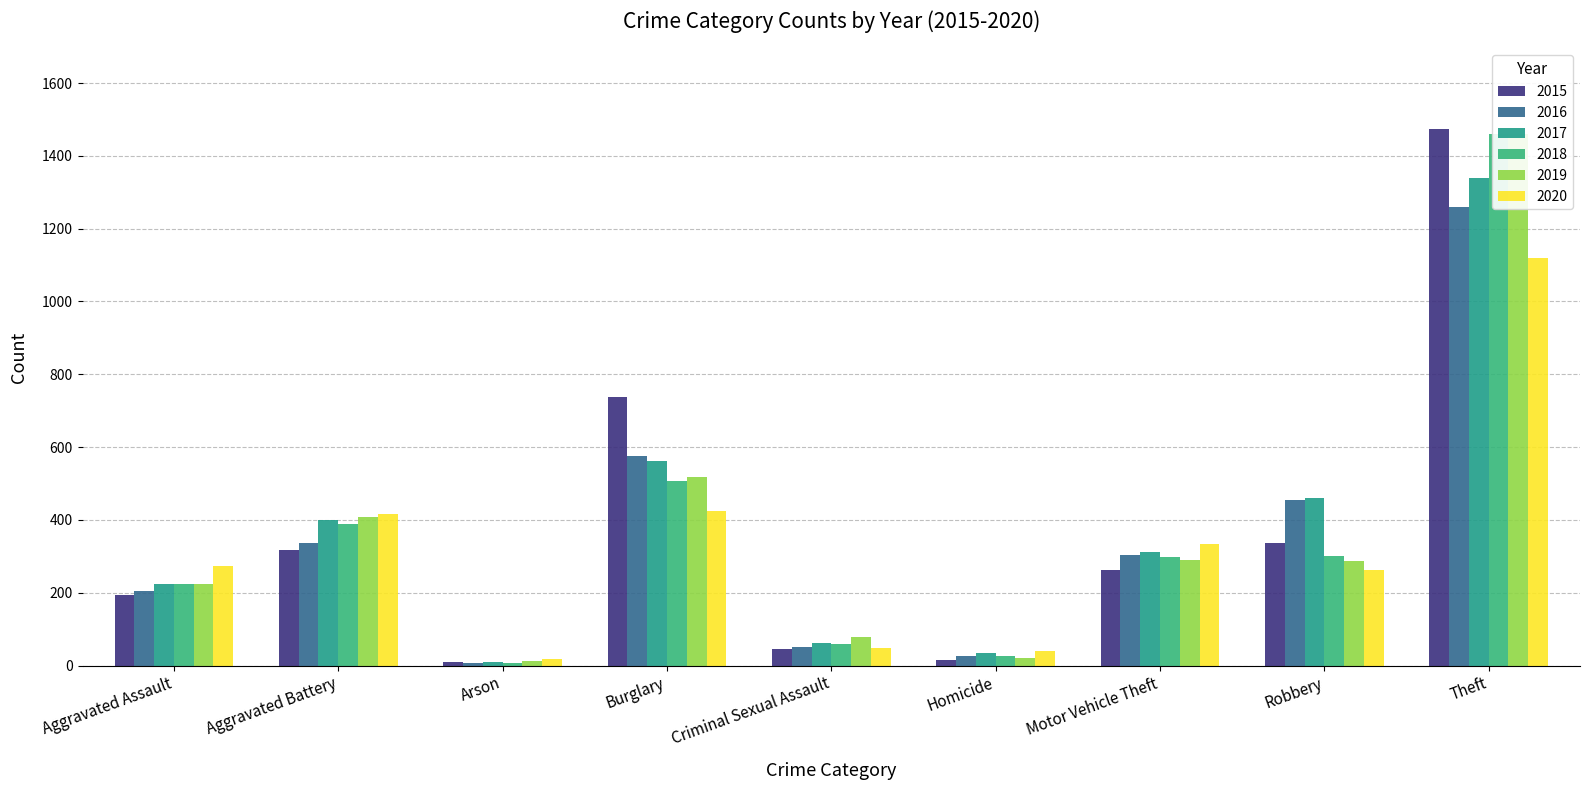

What is the sum of all 2017 values?

3403